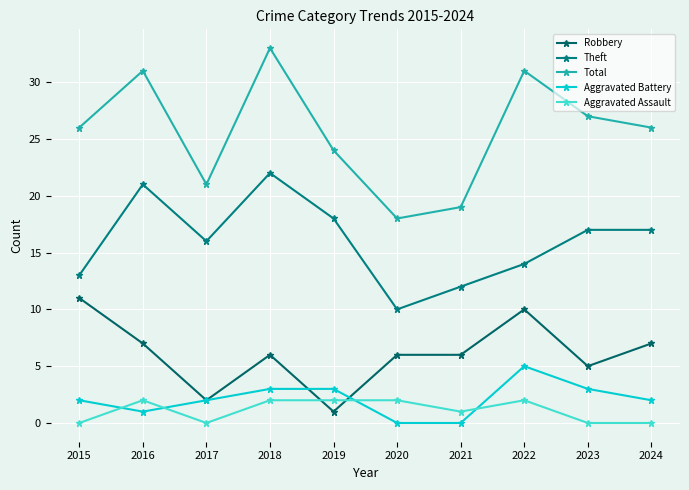

True or false: Total has more than 0 points higher than both neighbors.

True